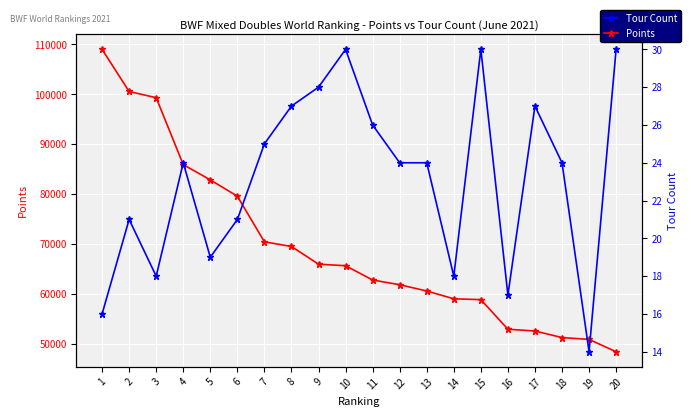

Reading right to left, list all the values displayed in this chart.

Points: 48384.9	50860.0	51228.9	52549.0	52901.0	58833.9	59002.0	60566.0	61822.0	62770.0	65632.1	65941.0	69489.8	70420.0	79570.0	82843.2	85900.0	99312.1	100562.8	109001.9
Tour Count: 30.0	14.0	24.0	27.0	17.0	30.0	18.0	24.0	24.0	26.0	30.0	28.0	27.0	25.0	21.0	19.0	24.0	18.0	21.0	16.0